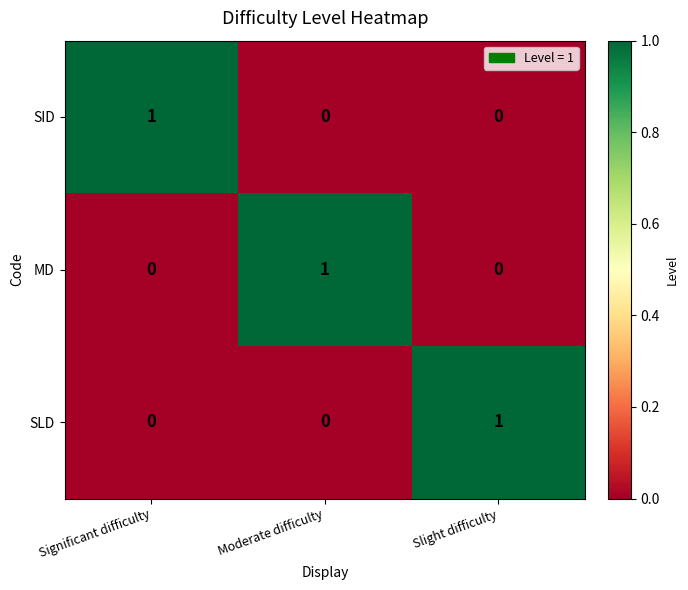

True or false: MD has a value of 0 at Significant difficulty.

True